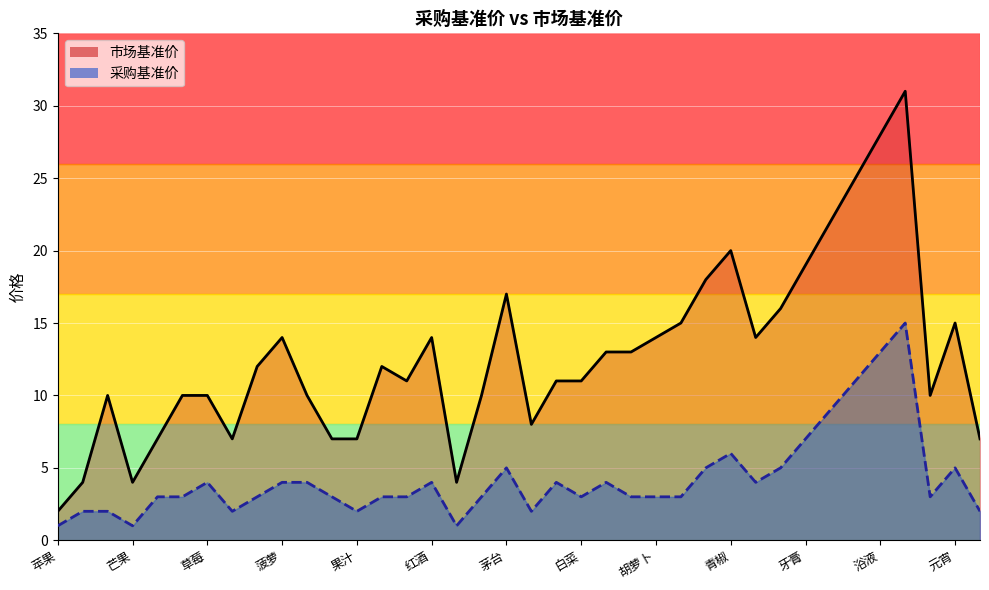

Is it true that 市场基准价 equals 11 at 14?

True